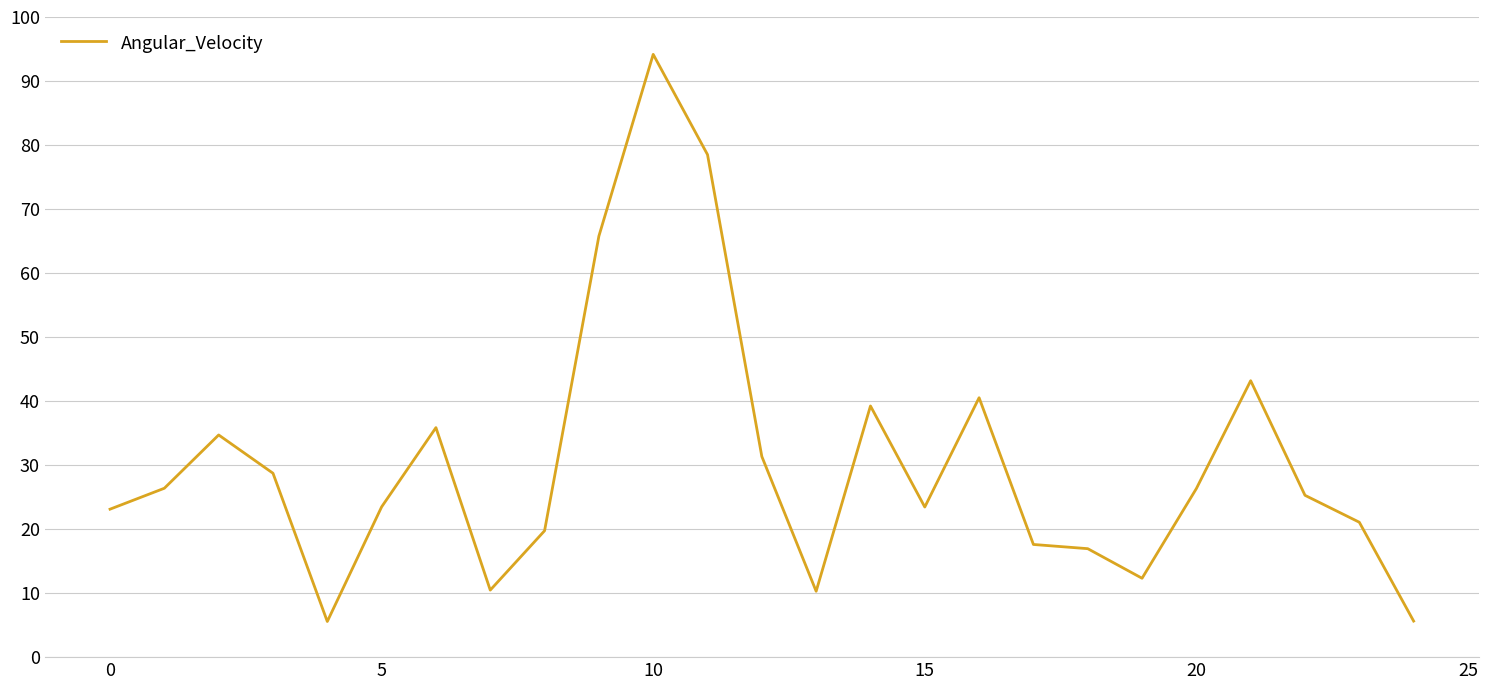

What is the smallest value displayed?

5.6